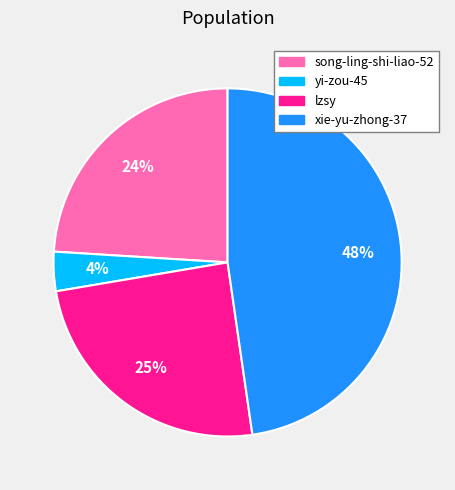

Which slice is the smallest?

yi-zou-45